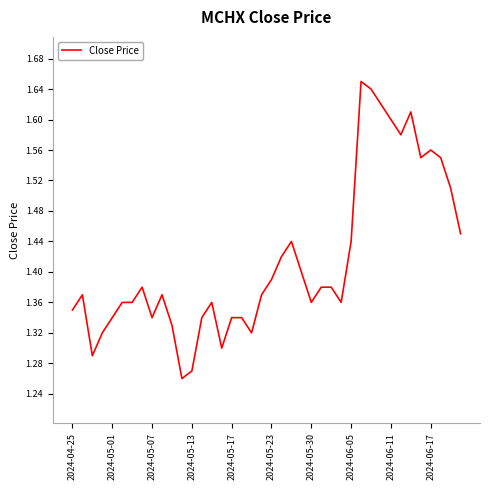

True or false: the data has more than 0 interior local peaks.

True